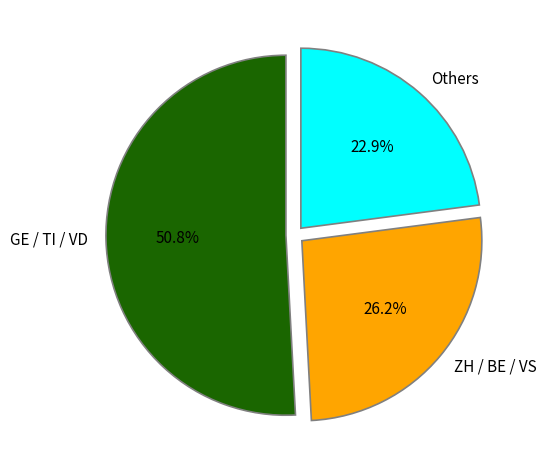

What is the total percentage of ZH / BE / VS and GE / TI / VD?

77.1%